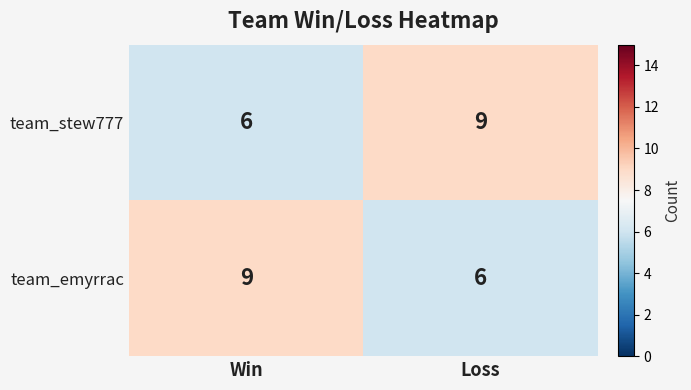

What is the approximate value of team_stew777 at Win?

6